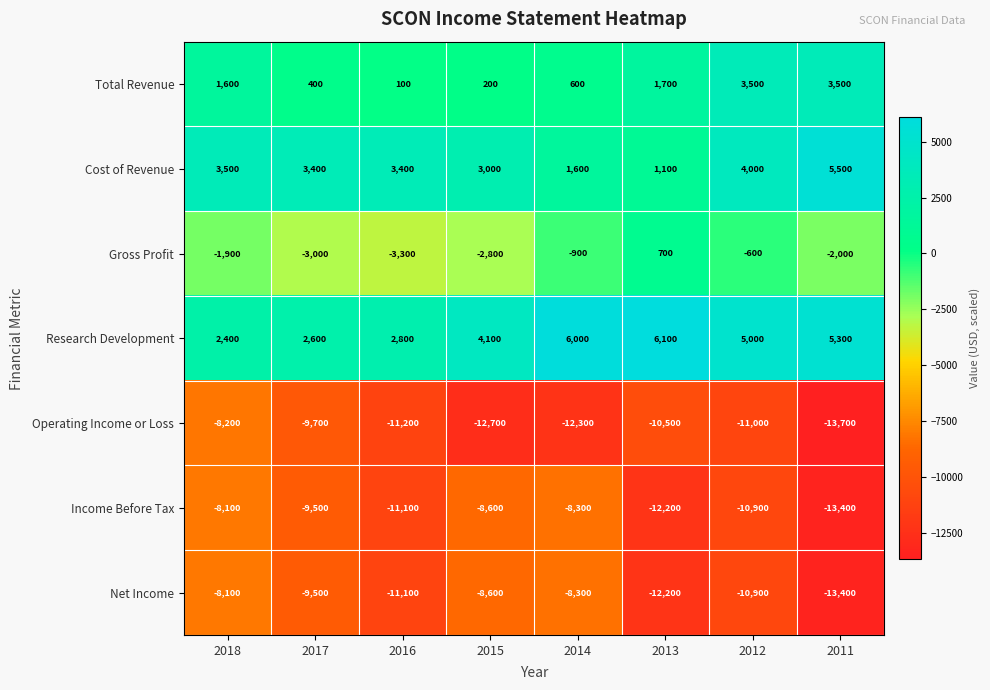

List the labels in order of Net Income value, largest first.

2018, 2014, 2015, 2017, 2012, 2016, 2013, 2011